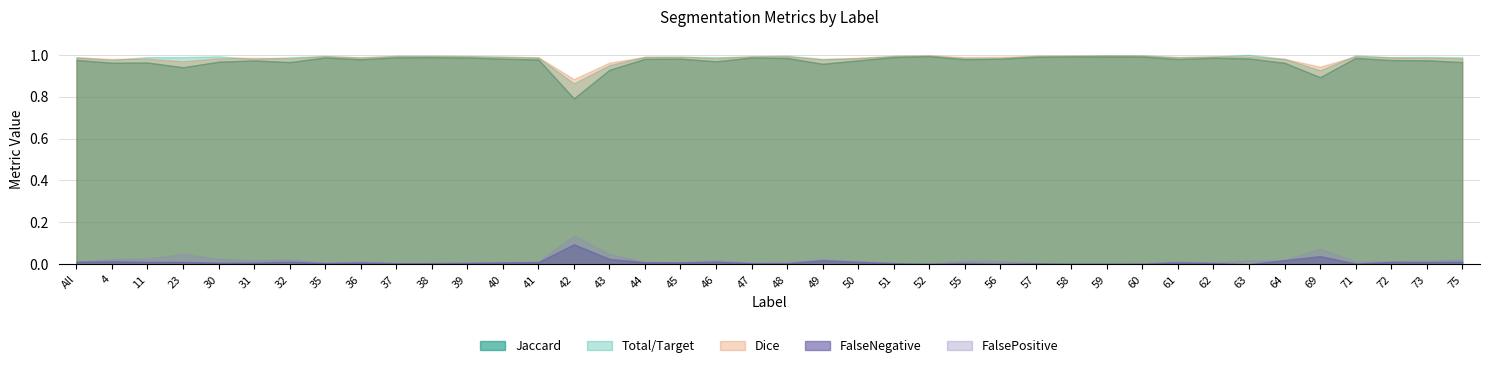

Which series has the largest total across all categories?

Total/Target